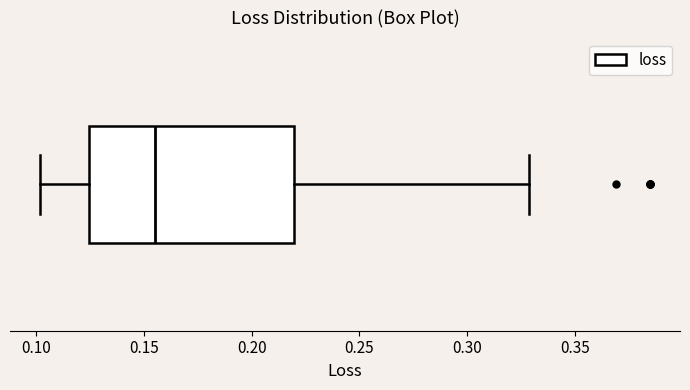

Transcribe this box plot: give where the median line is, the range the box spans, and where the two whiskers end, as read against the x-axis. The values are not printed on the chart, so give them approximately, as read against the axis.

median 0.155, box 0.125 to 0.220, whiskers 0.100 to 0.330